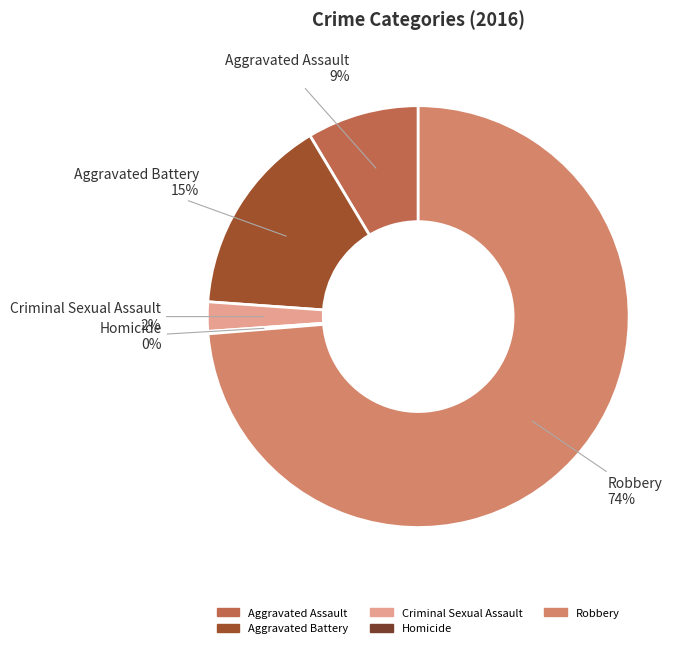

Which has a higher value, Aggravated Assault or Robbery?

Robbery